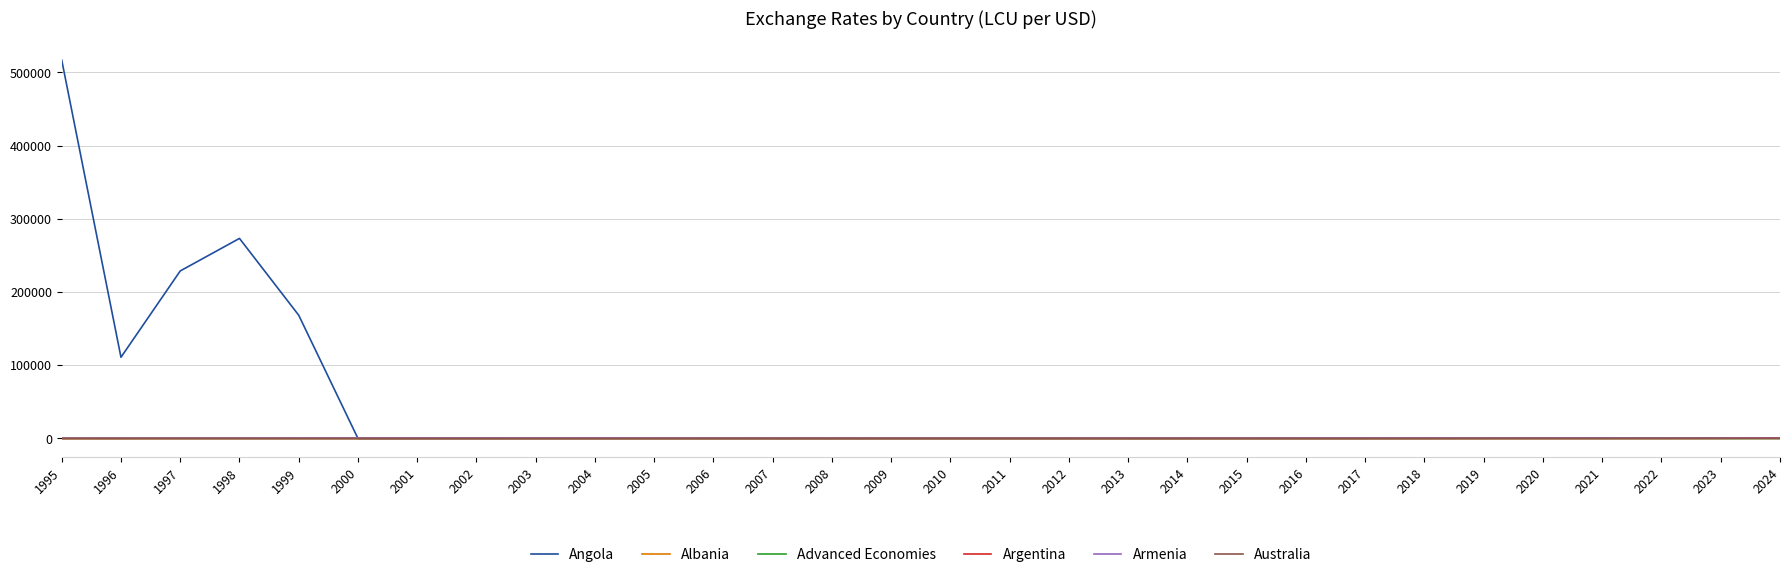

Count the number of data series in this chart.

6